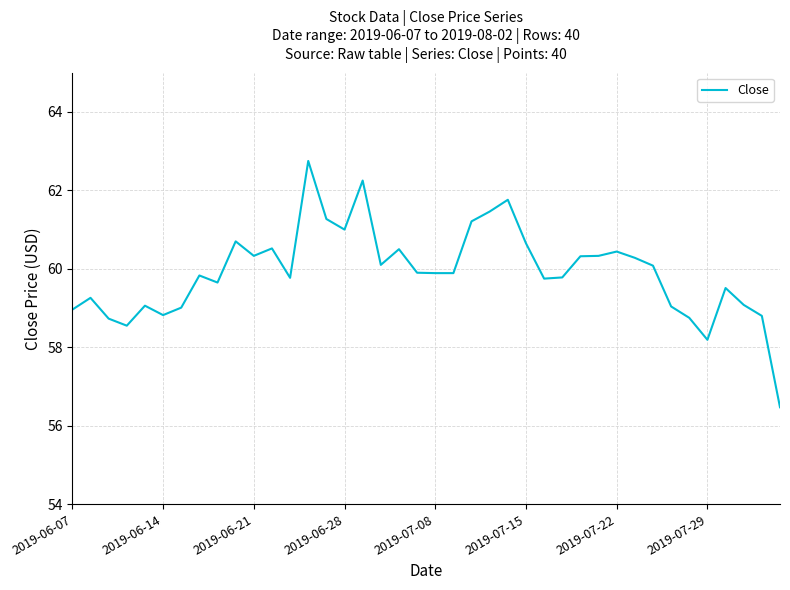

What is the difference between the maximum and minimum values?

6.3